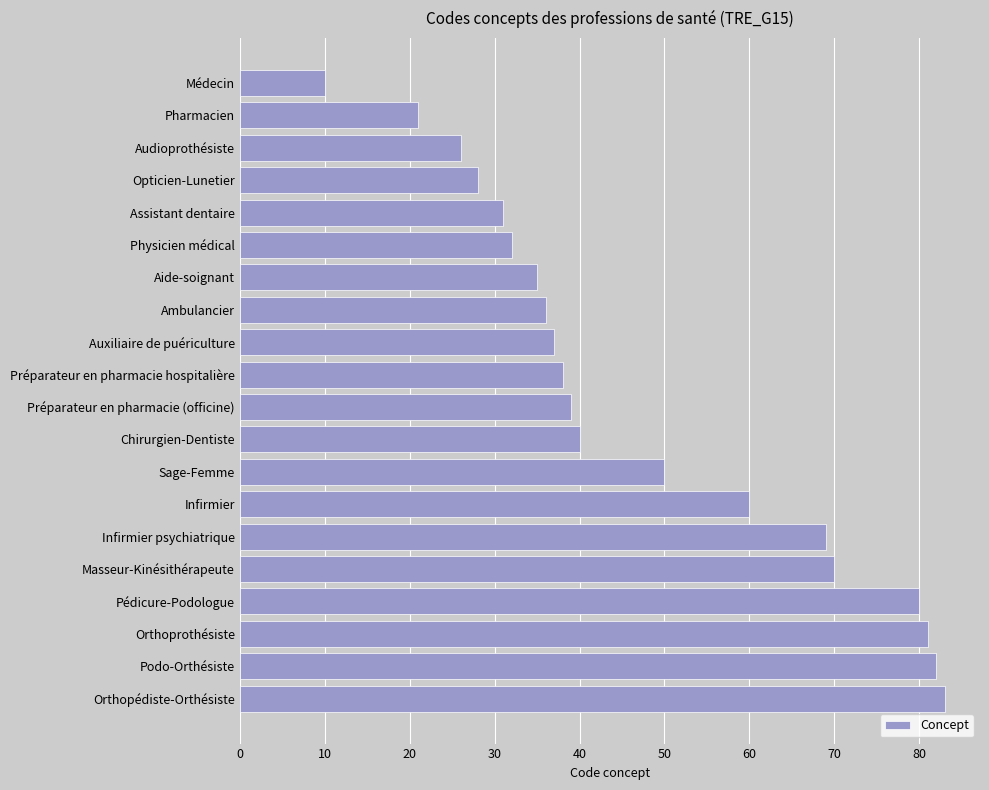

What is the change in value from Préparateur en pharmacie hospitalière to Masseur-Kinésithérapeute?

+32